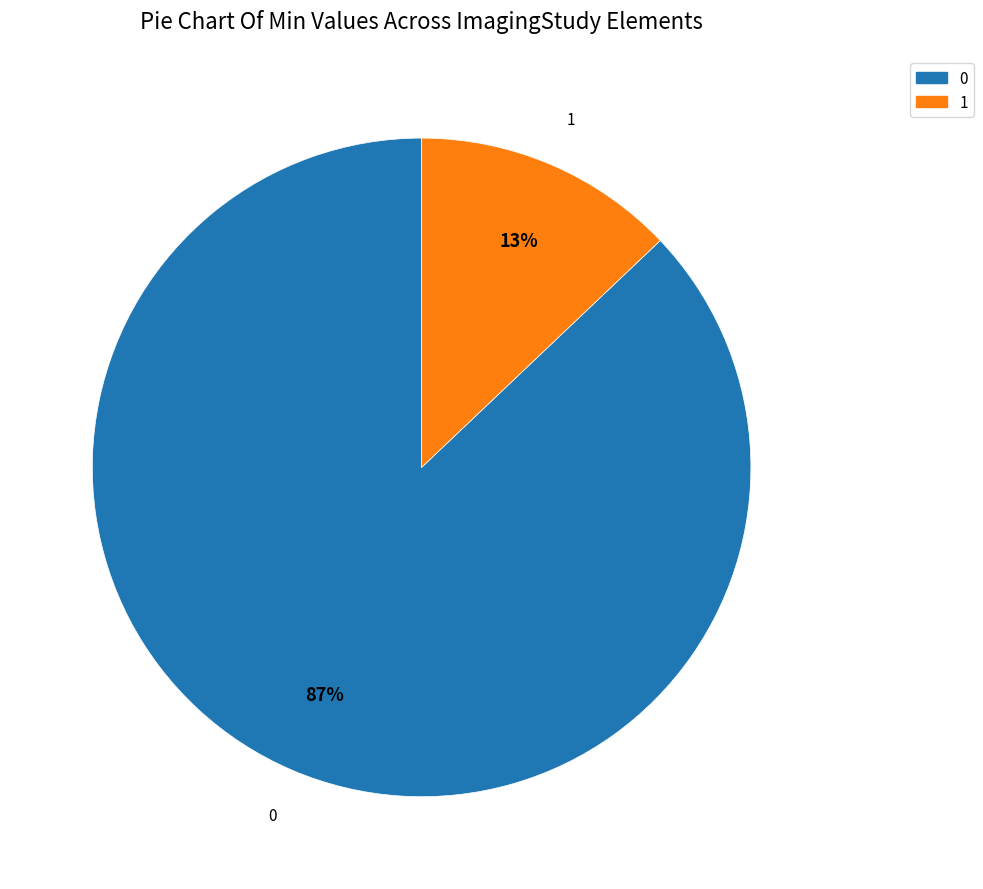

Is there any slice that represents more than half of the pie?

Yes